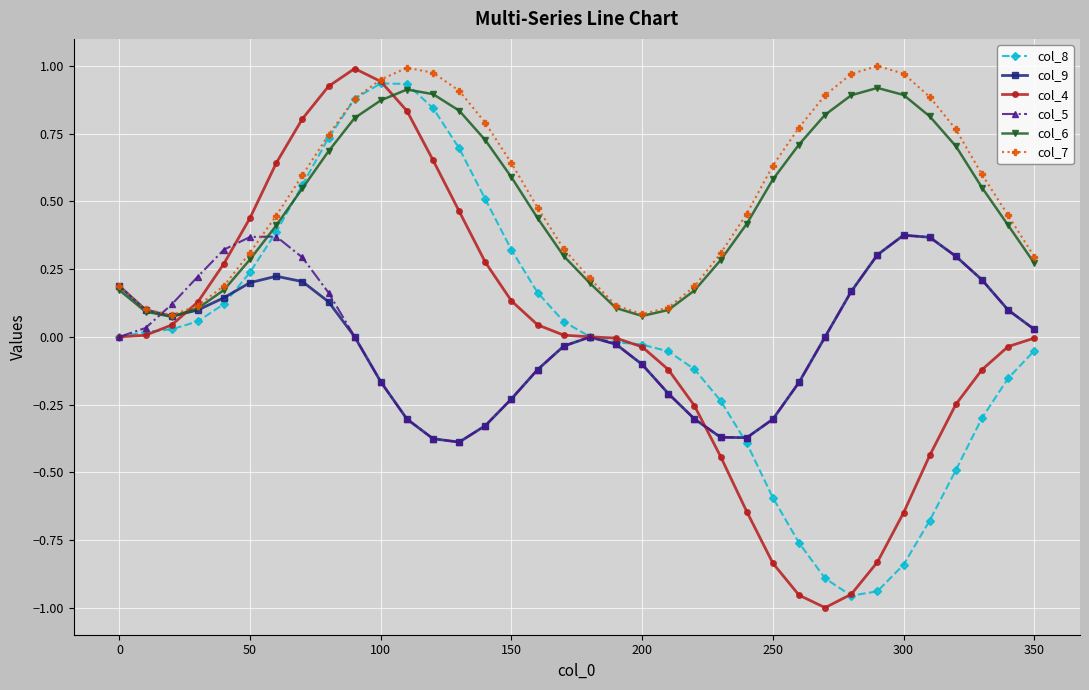

Which series has the widest spread of values?

col_4